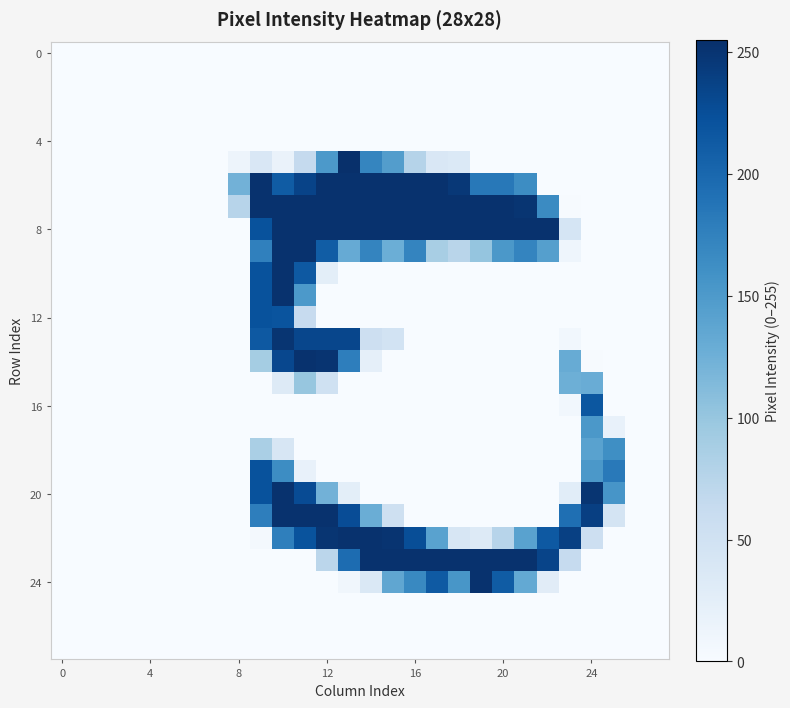

At which category is the sum across all series the highest?

10